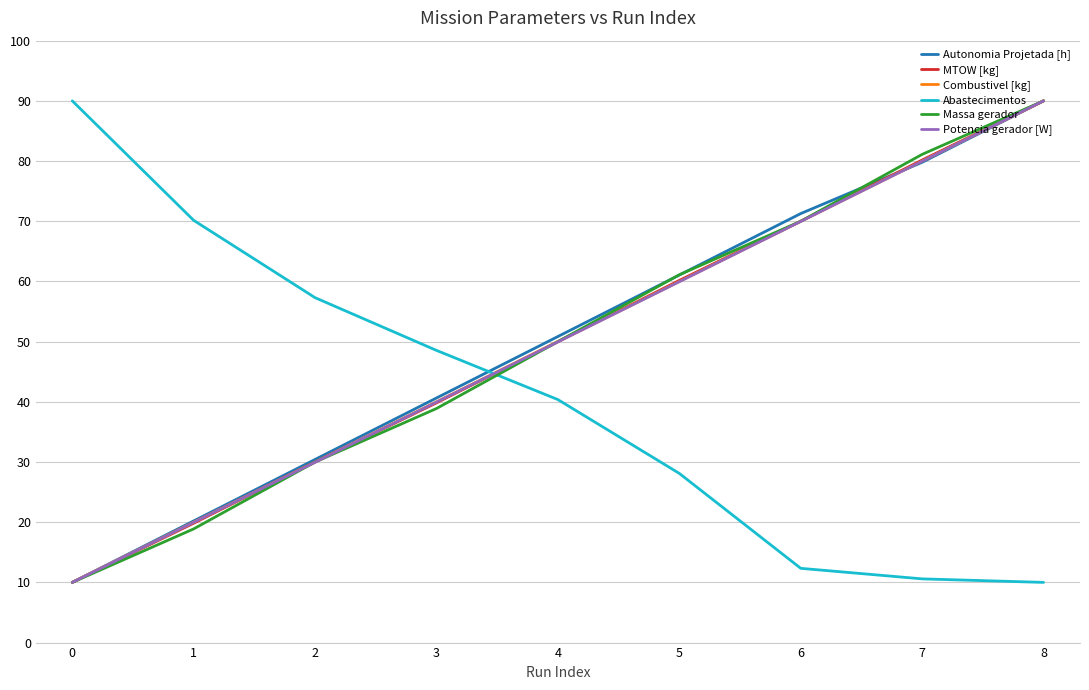

What are all the series names shown in the legend?

Autonomia Projetada [h], MTOW [kg], Combustivel [kg], Abastecimentos, Massa gerador, Potencia gerador [W]